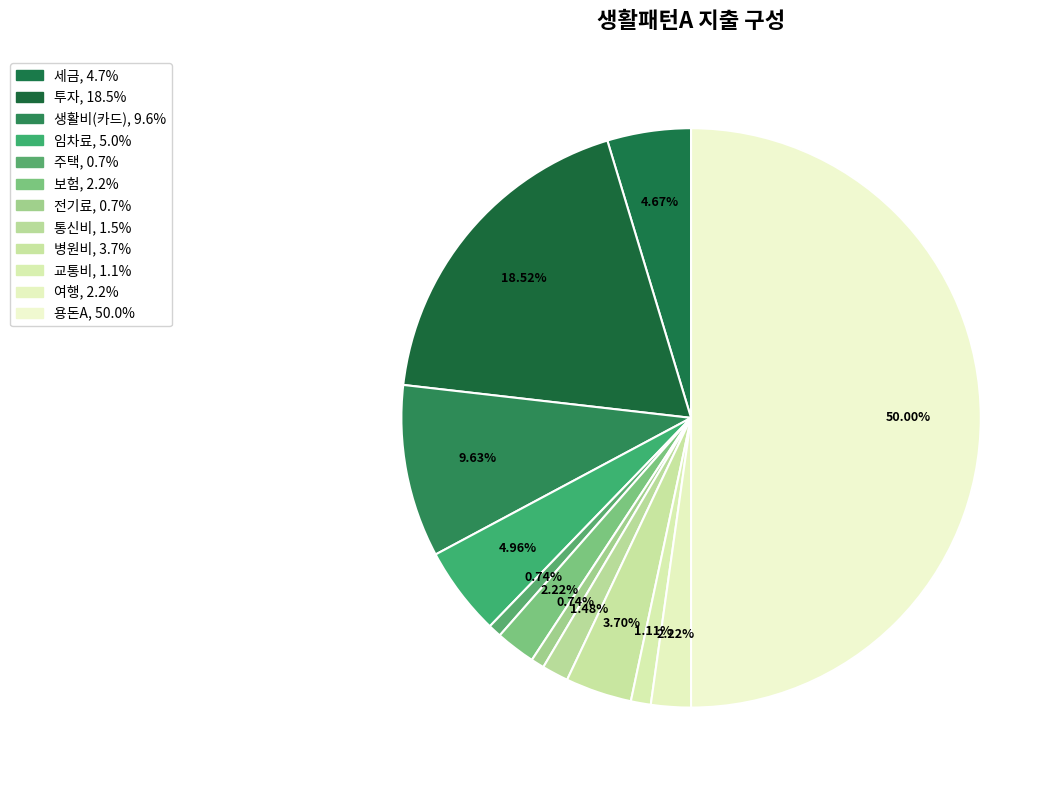

The 주택 slice represents 11% of the pie. True or false?

False